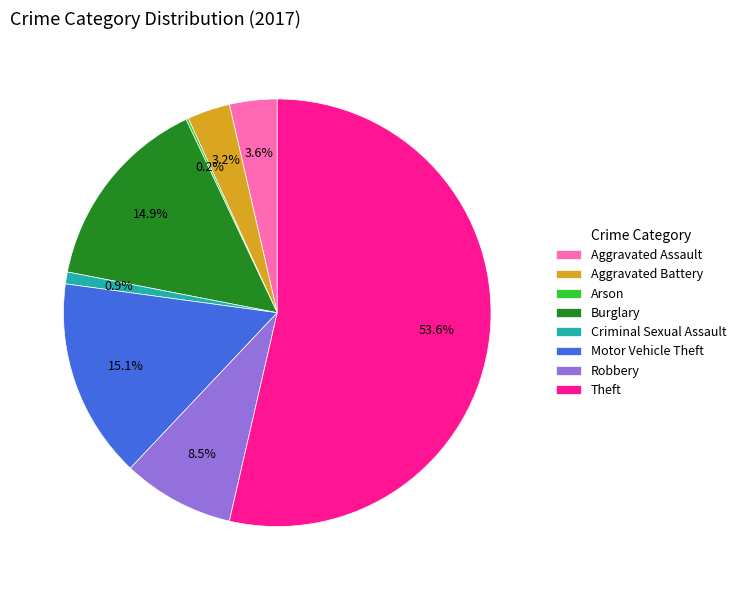

Is there a majority slice in this chart?

Yes